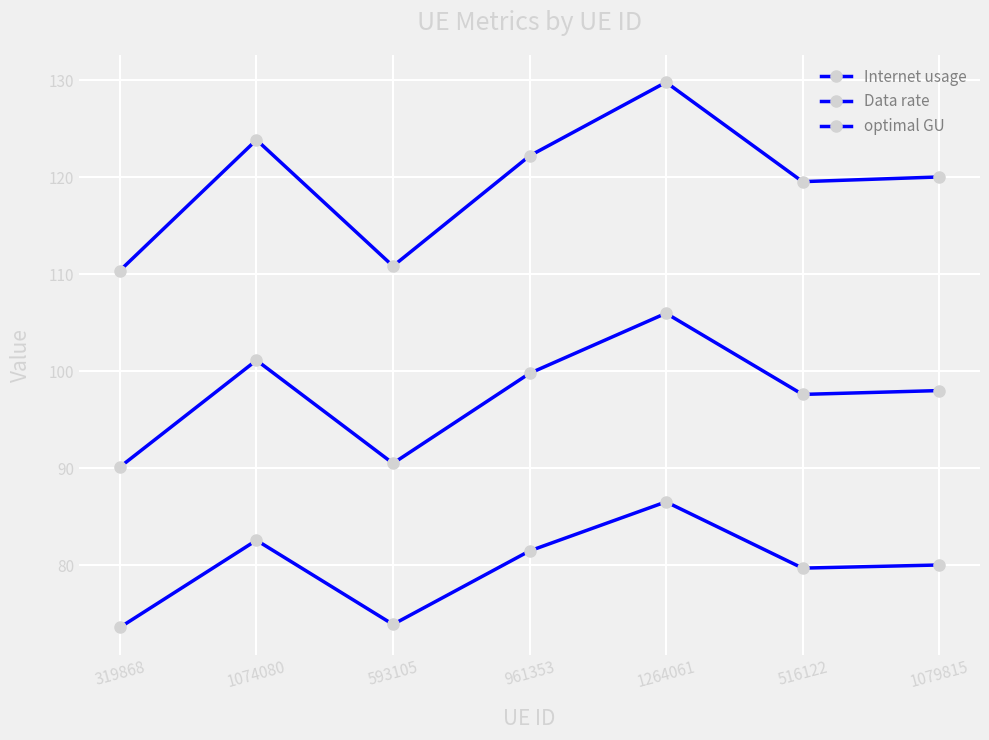

True or false: optimal GU and Data rate cross at least once.

False